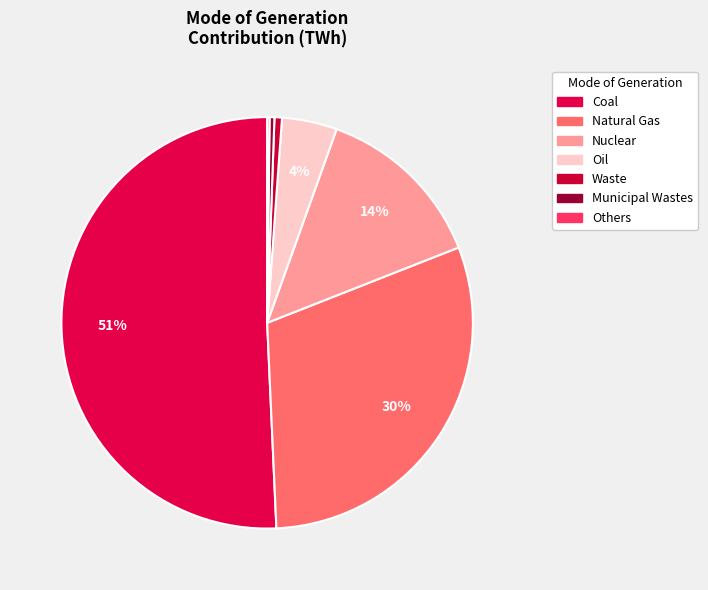

Rank the categories by value from lowest to highest.

Others, Municipal Wastes, Waste, Oil, Nuclear, Natural Gas, Coal